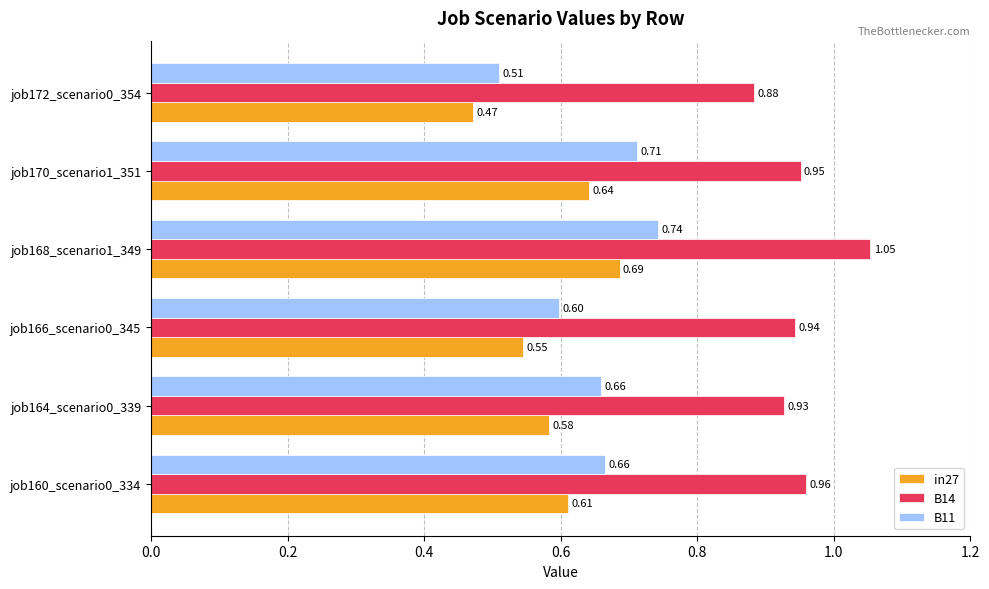

What is the difference between the highest and lowest values at job170_scenario1_351?

0.3